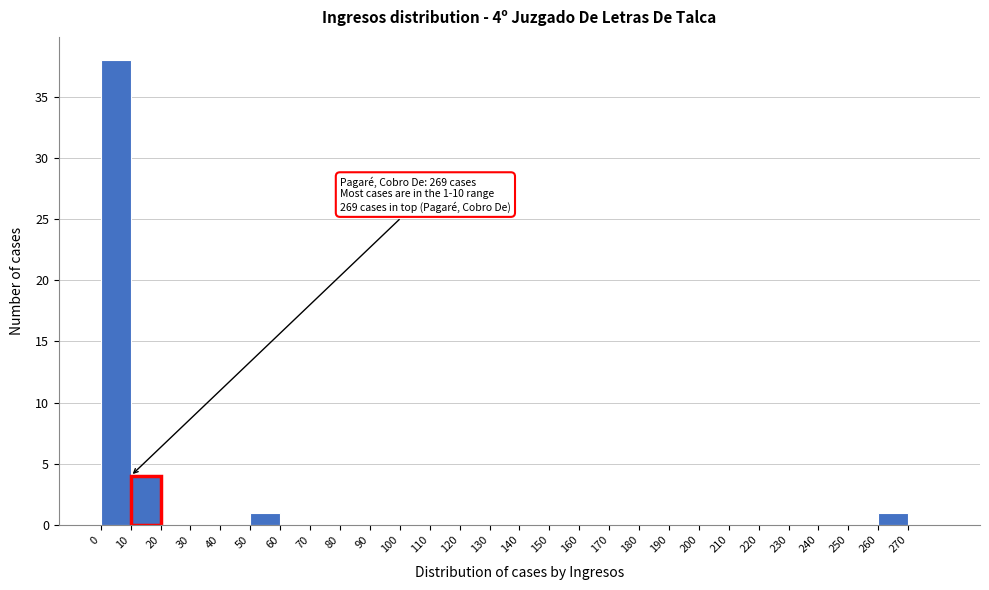

Which range on the x-axis has the tallest bar?

0 to 10